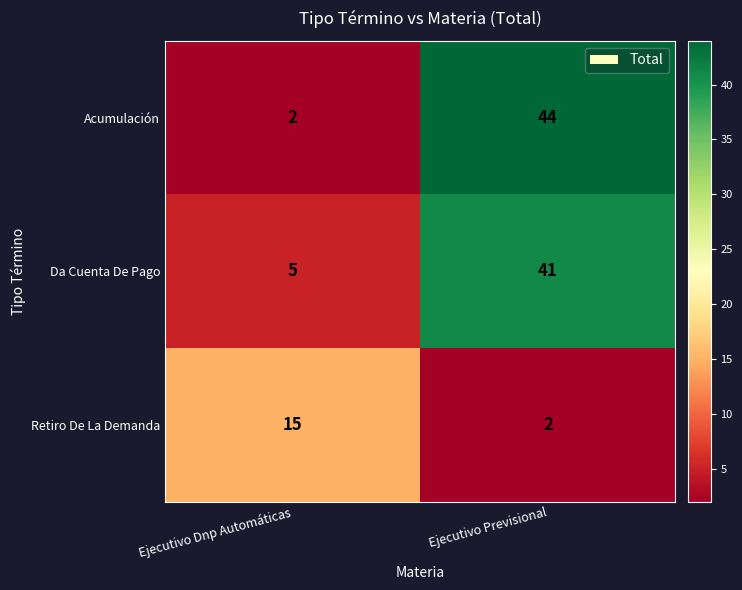

What is the average value of the Da Cuenta De Pago series?

23